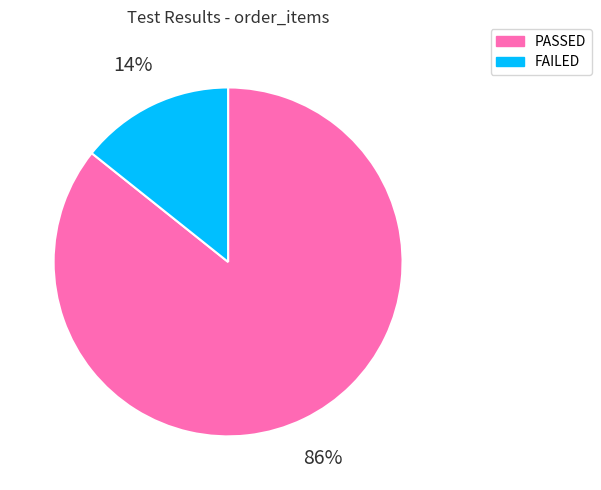

Is it true that FAILED is 14% of the pie?

True